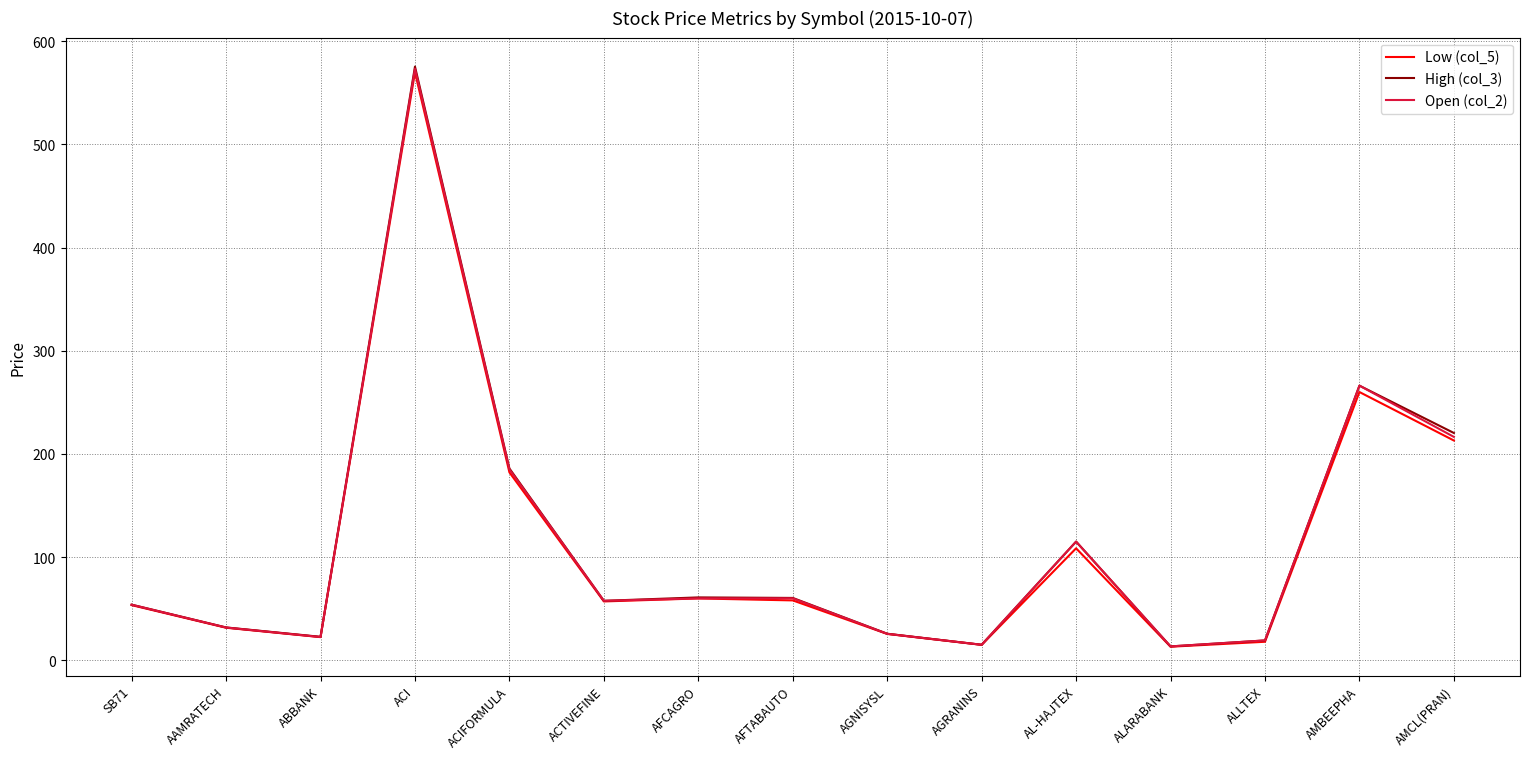

Where does the High (col_3) series first go above 57?

ACI